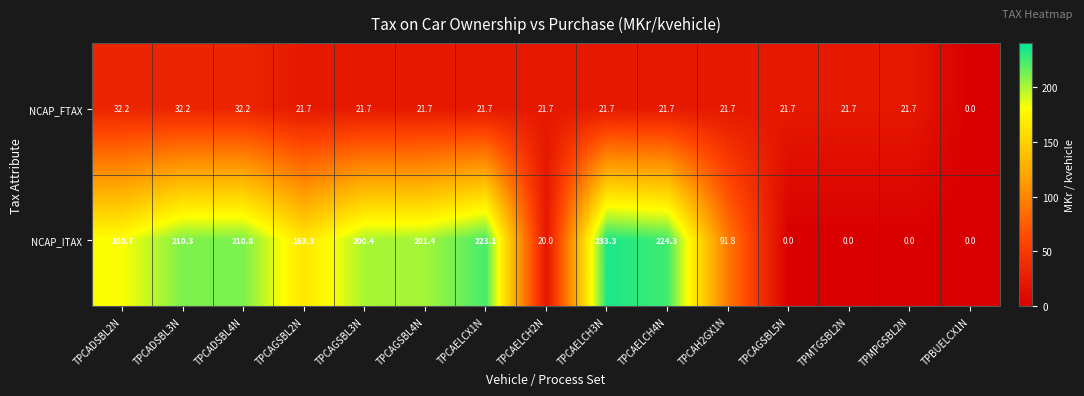

What is the difference between the maximum and minimum values in the NCAP_ITAX series?

233.3